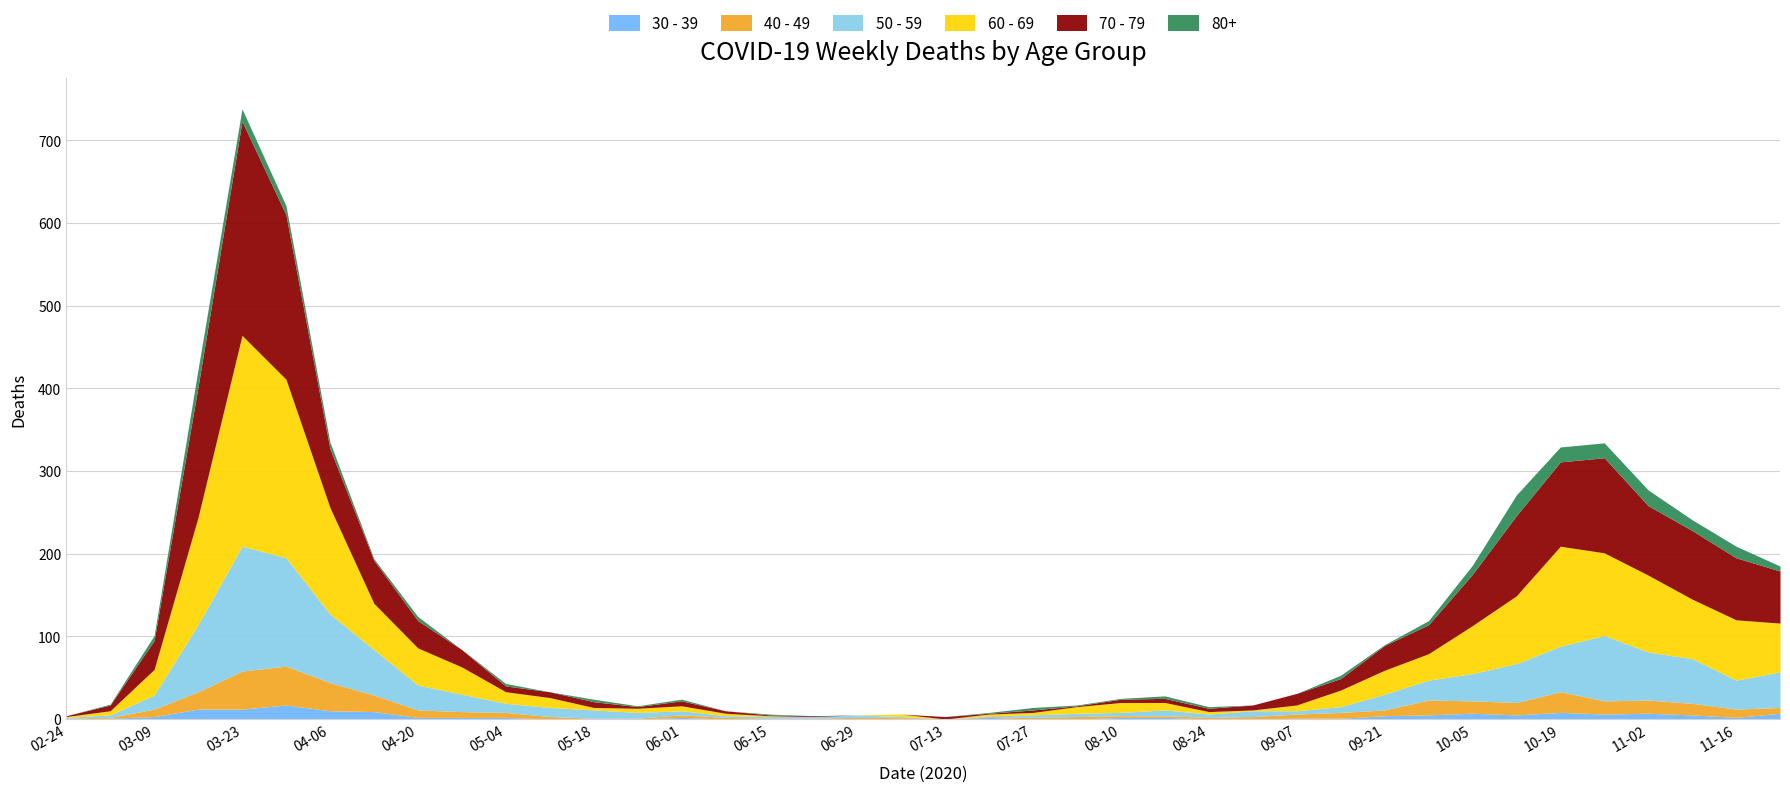

The value of 80+ at 2020-08-31 is 0. True or false?

True